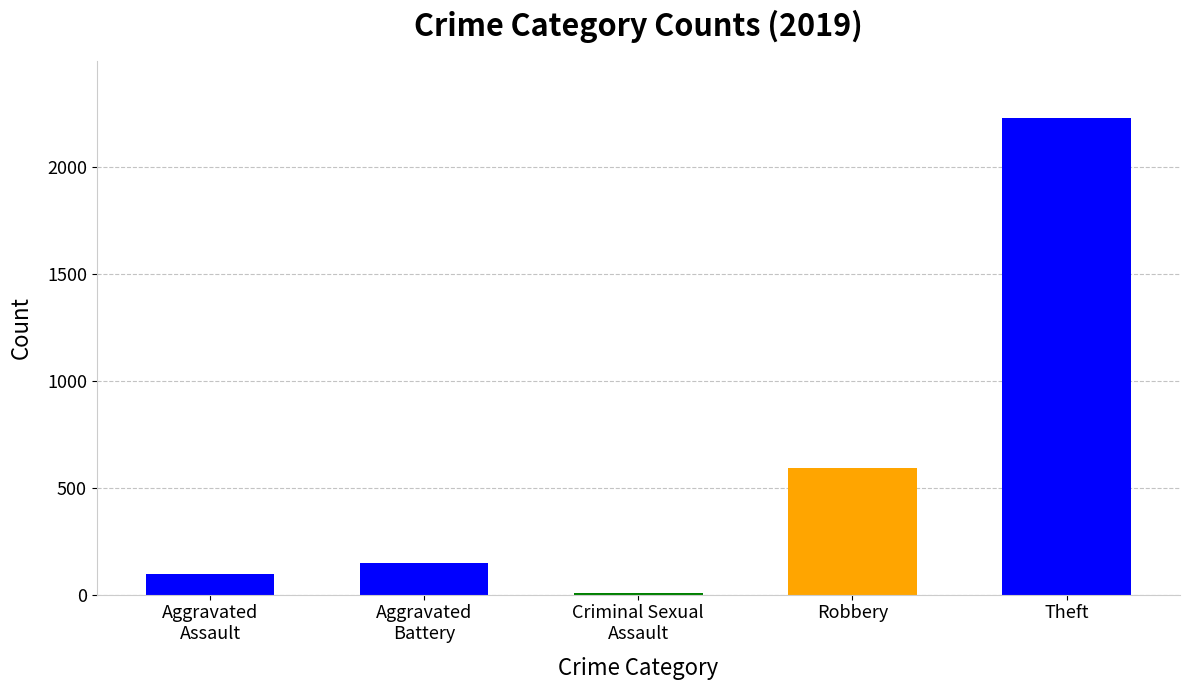

What is the label of the 5th bar from the right?

Aggravated
Assault